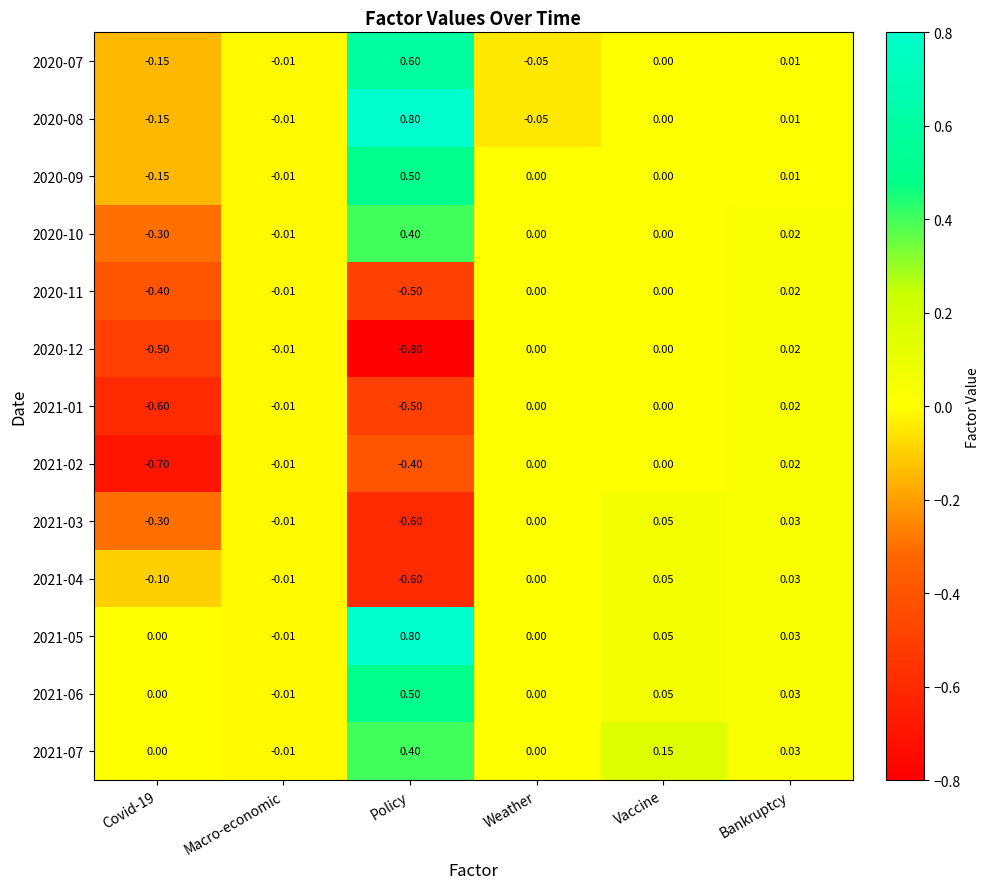

At which label does 2021-05 reach its peak?

Policy